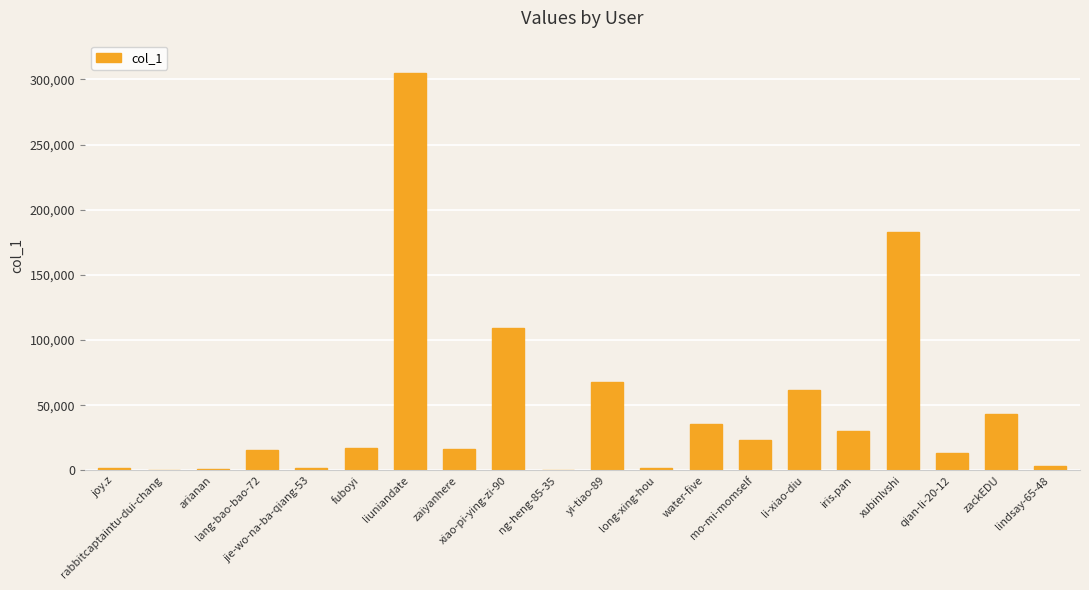

What is the ratio of the value at zackEDU to the value at jie-wo-na-ba-qiang-53?

22.7